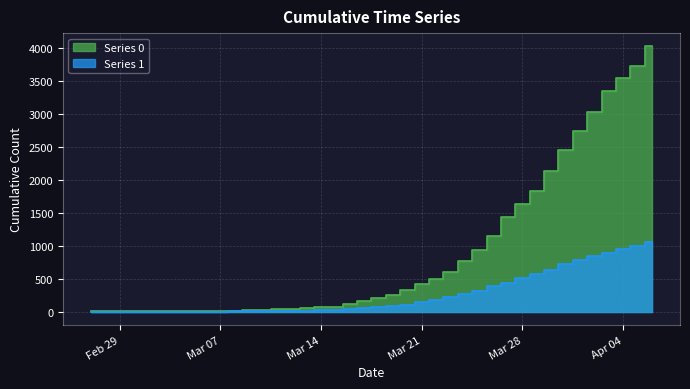

True or false: Series 1 and Series 0 intersect in this chart.

False